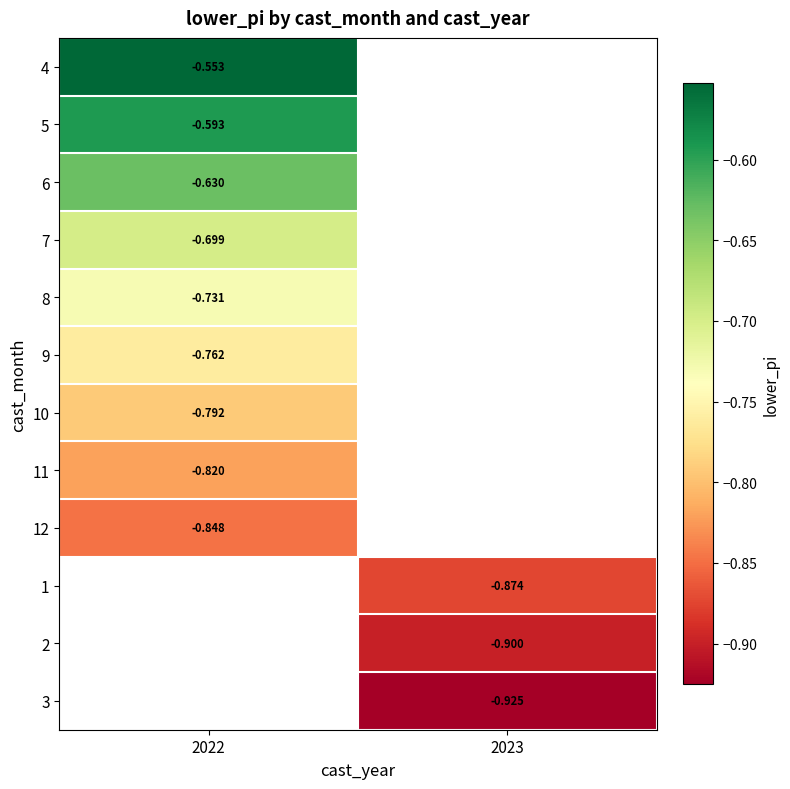

Is it true that 6 equals -0.6 at 2022?

True